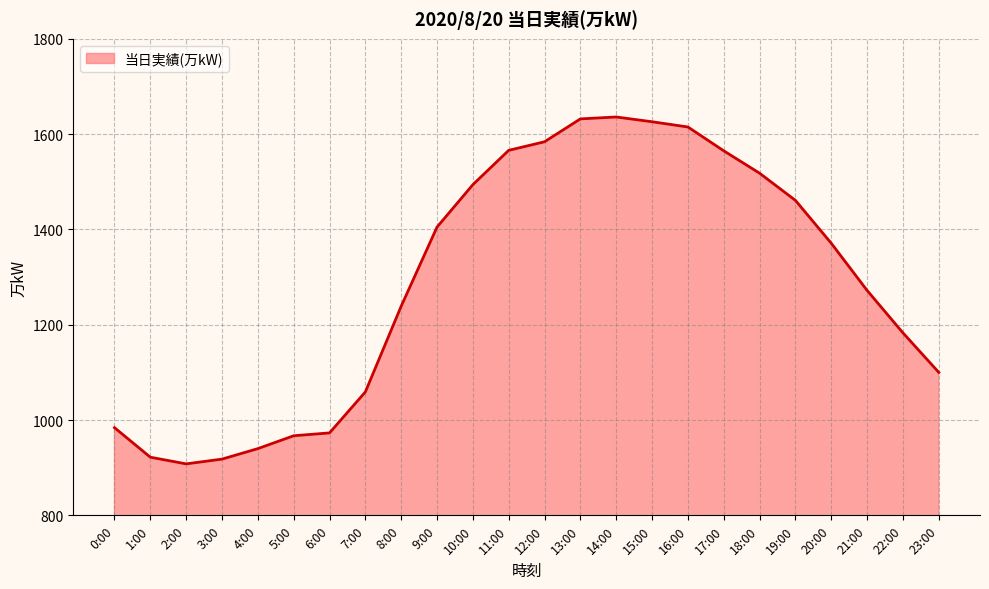

What is the sum of the values at 21:00 and 4:00?

2212